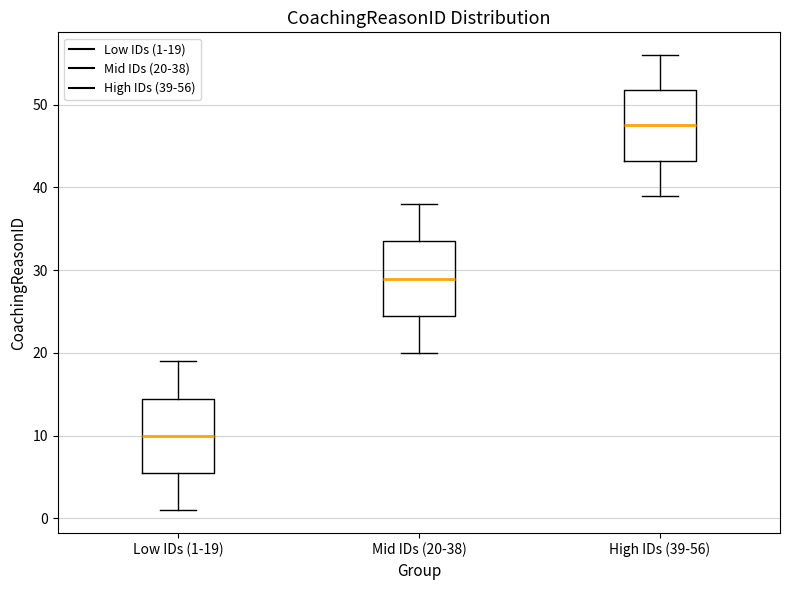

Where does the median line of the box for High IDs (39-56) sit on the y-axis? The values are not printed on the chart, so give them approximately, as read against the axis.

48